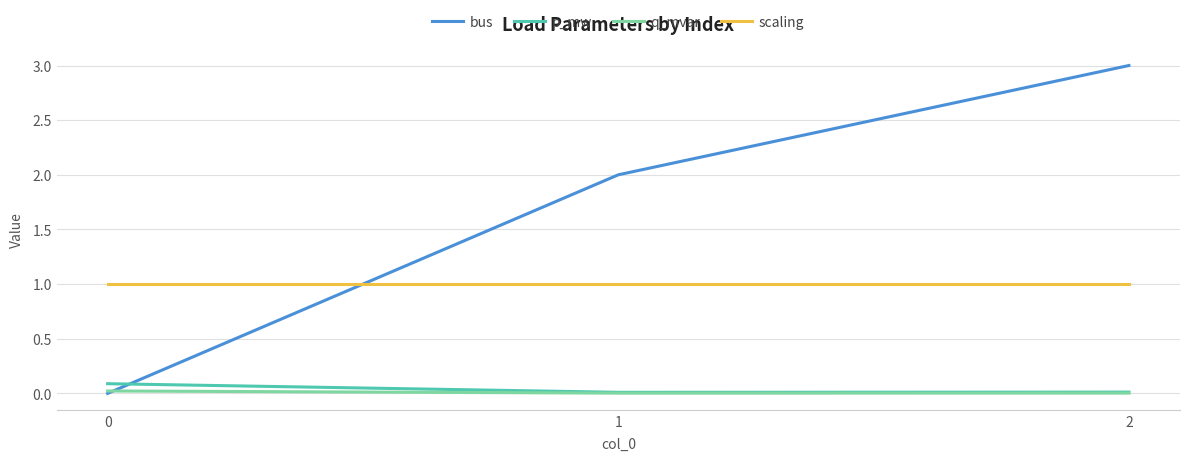

Which series has the widest spread of values?

bus